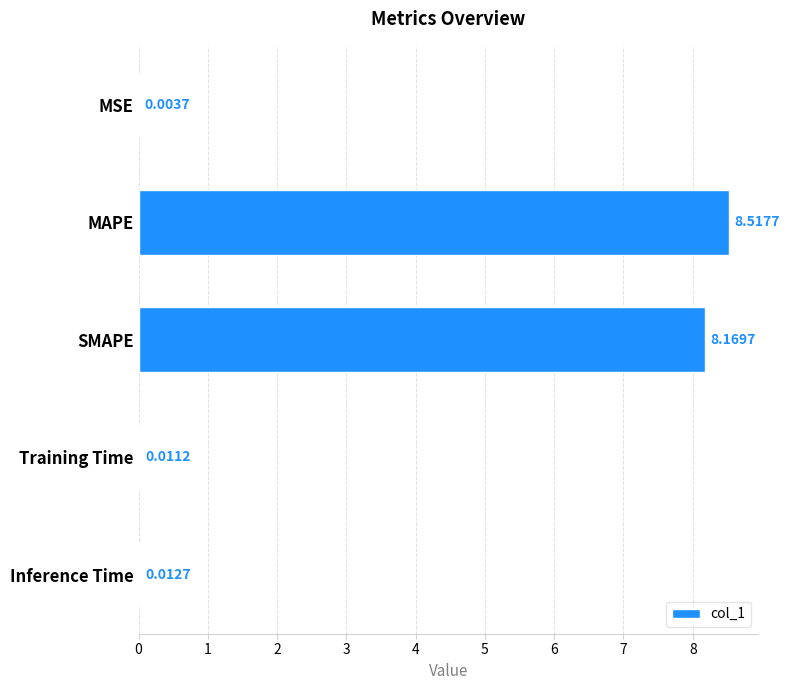

What is the sum of all values?

16.7